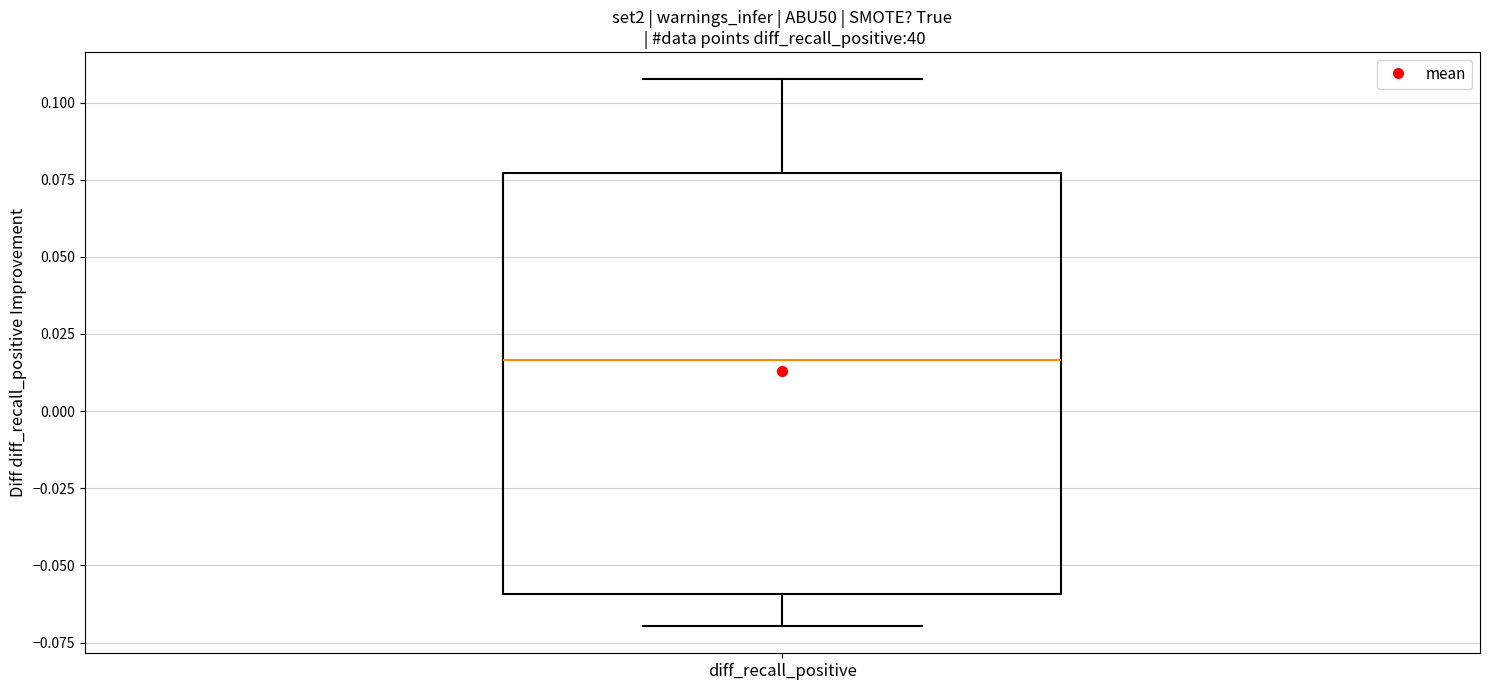

Where is the upper edge of the box for diff_recall_positive on the y-axis? The values are not printed on the chart, so give them approximately, as read against the axis.

0.075